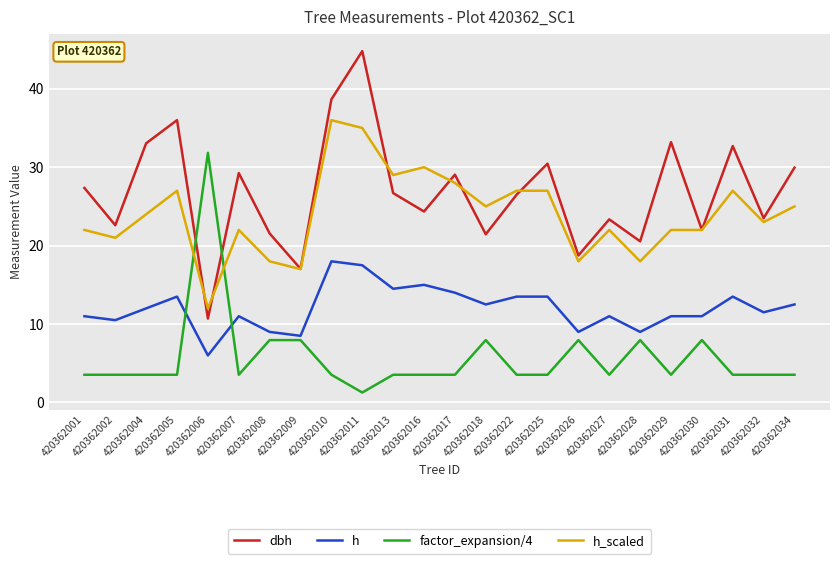

List the series in order of their peak value, lowest first.

h, factor_expansion/4, h_scaled, dbh